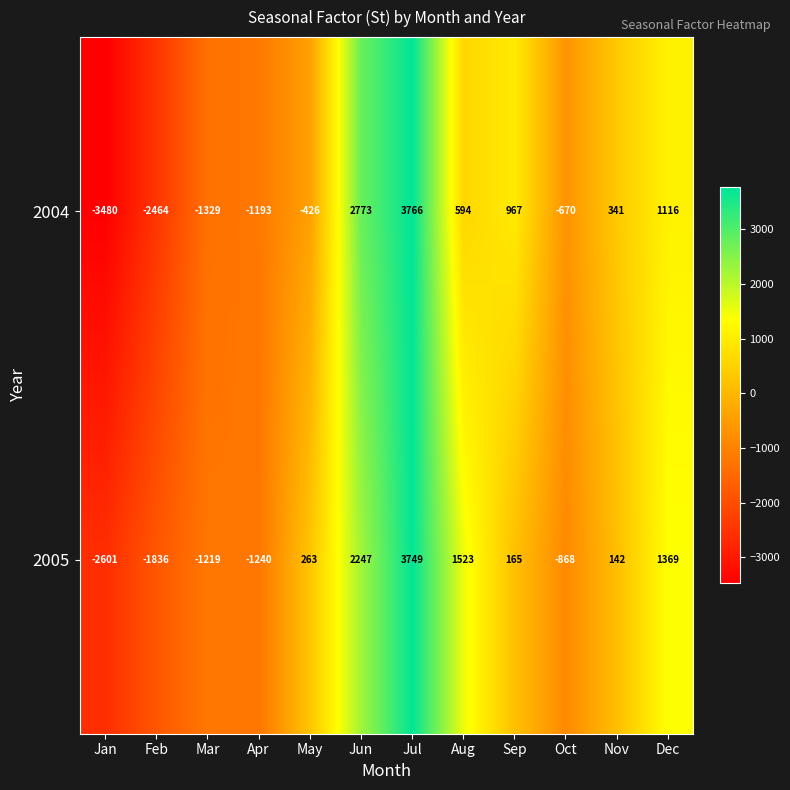

How many values in 2004 are above zero?

6